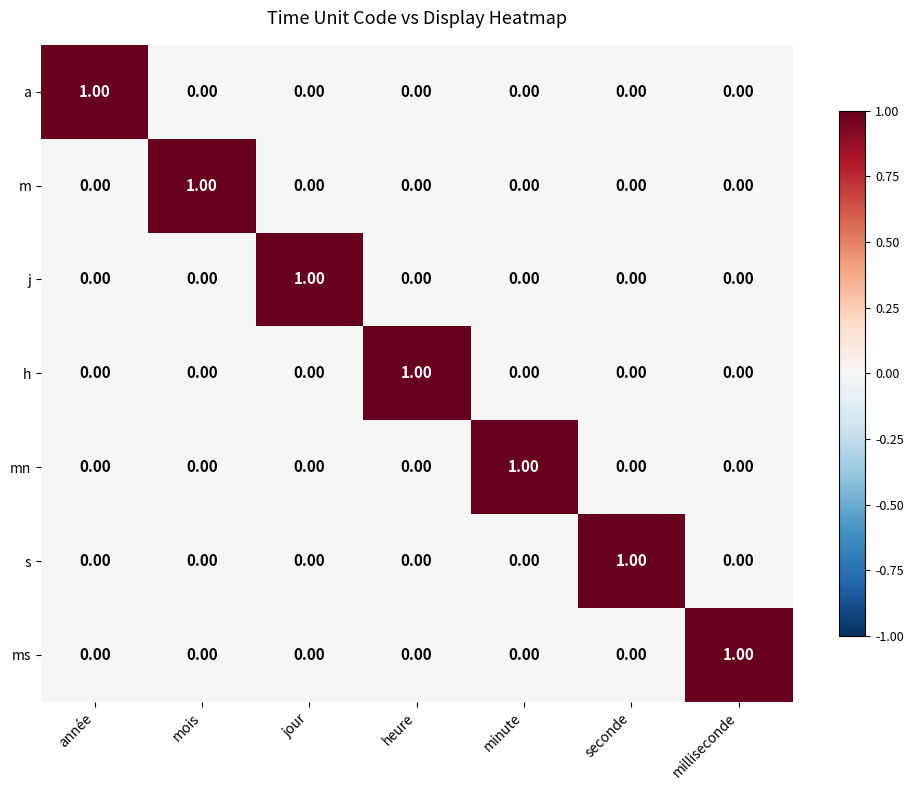

What is the spread (max minus min) of values at mois?

1